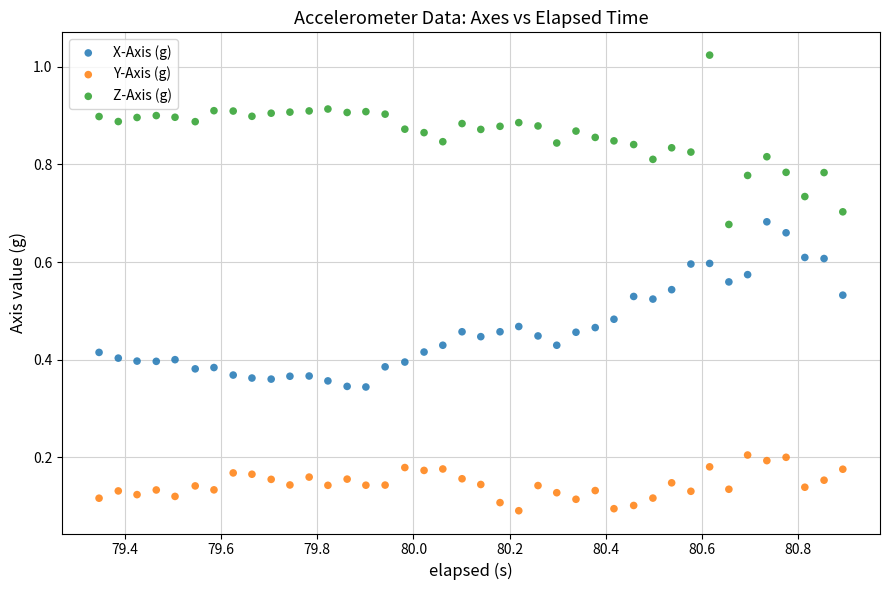

What is the X range (max minus min) for the scatter plot?

1.5